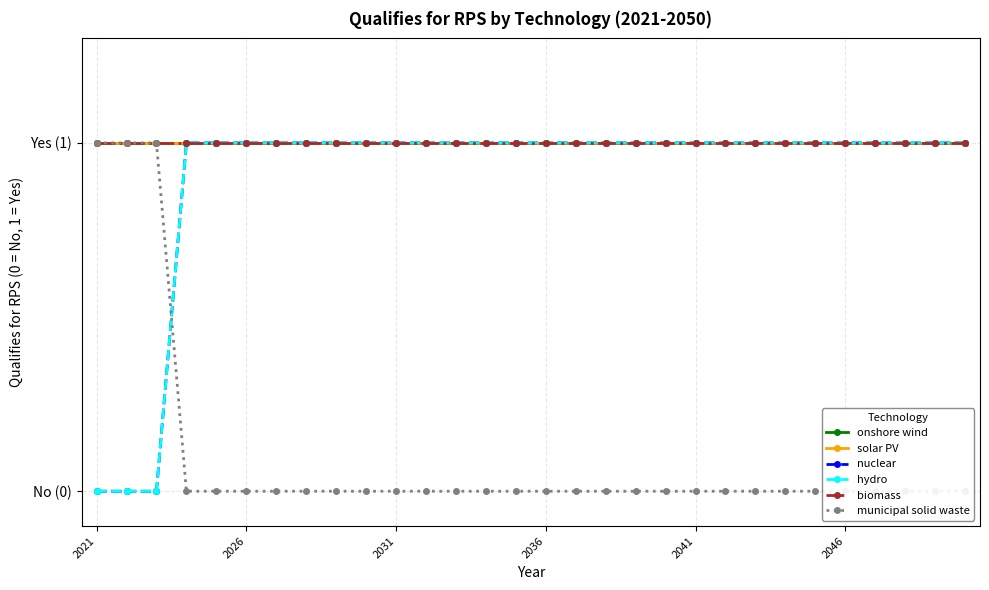

What are all the series names shown in the legend?

onshore wind, solar PV, nuclear, hydro, biomass, municipal solid waste